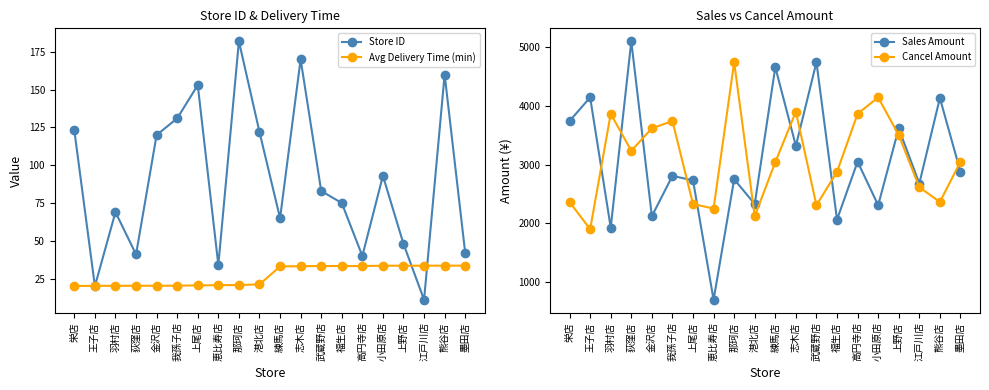

What is the sum of all Avg Delivery Time (min) values?

538.8